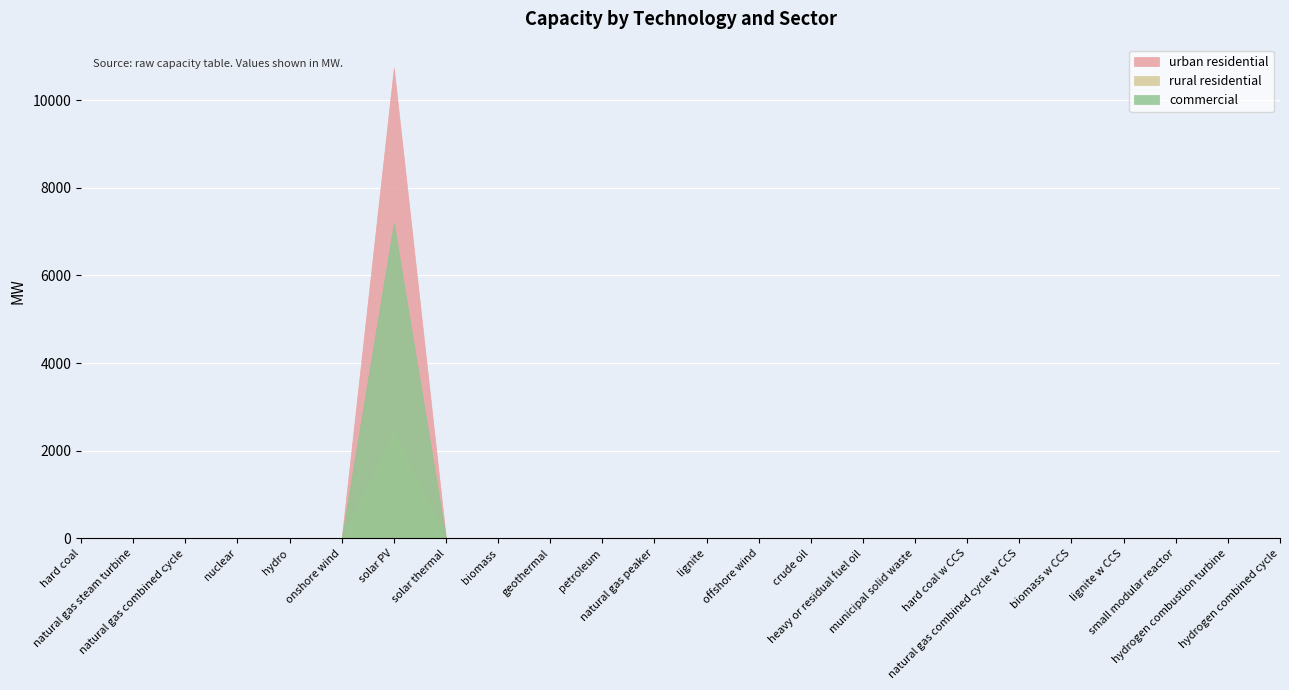

How many lines are shown in the chart?

3